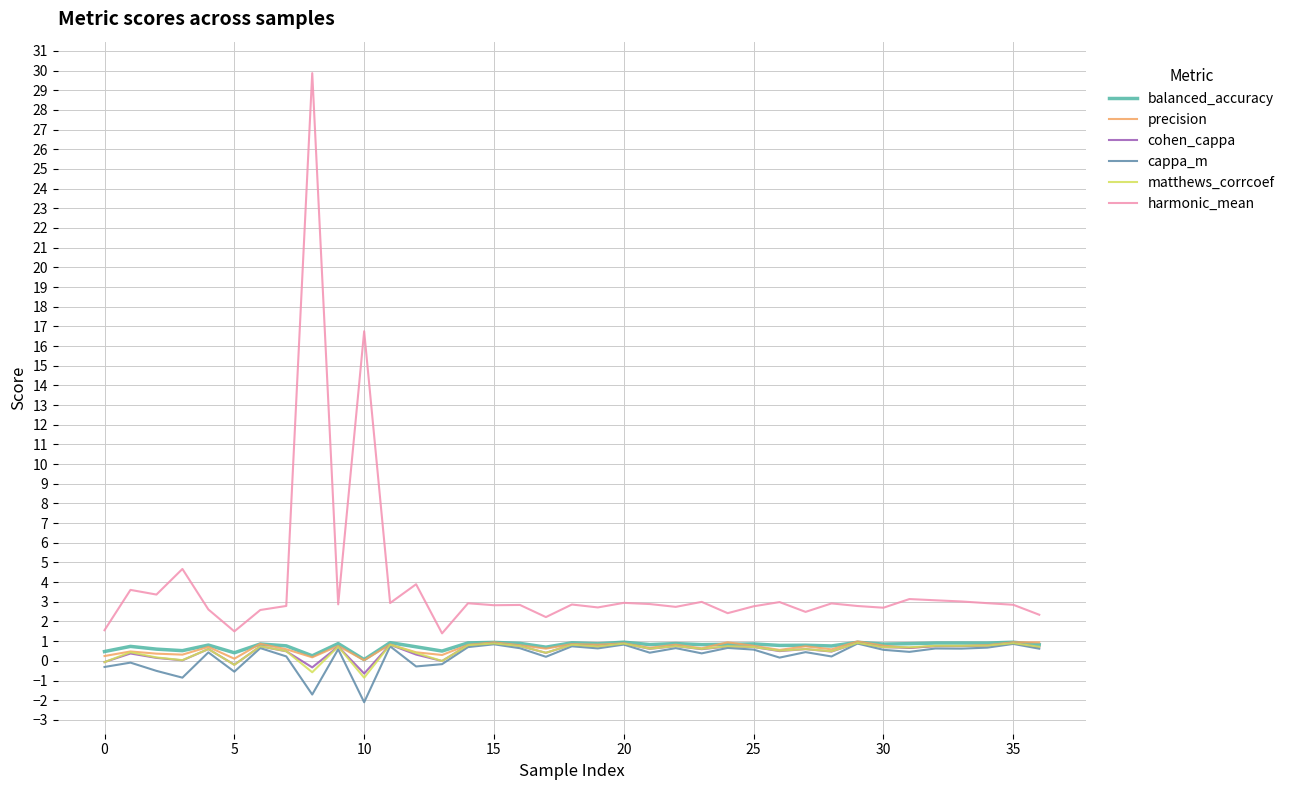

True or false: precision and harmonic_mean intersect in this chart.

False